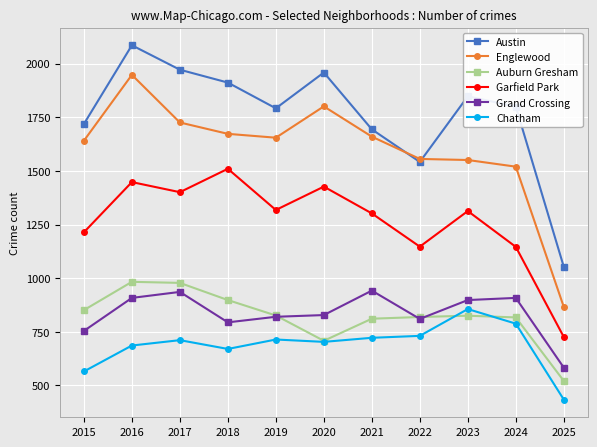

What is the sum of the Auburn Gresham values at 2025 and 2015?

1372